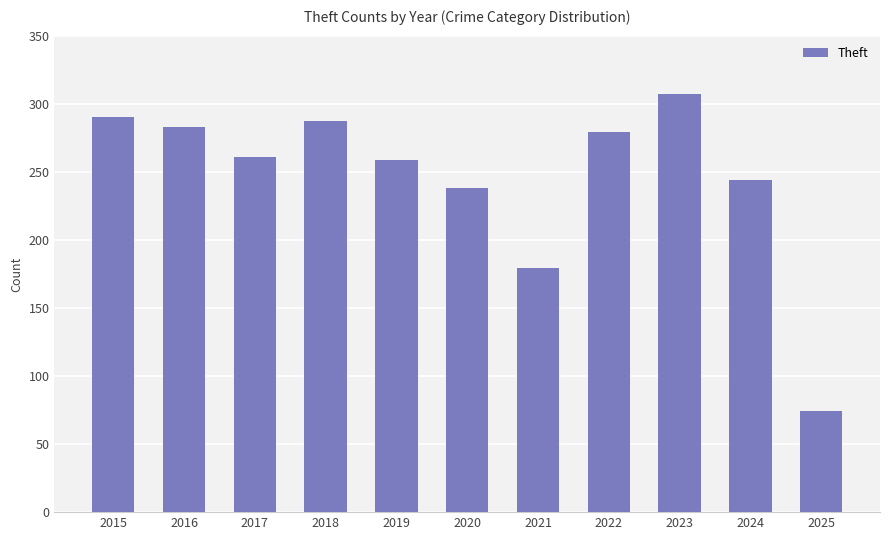

Reading right to left, extract all data points from this chart.

2025=74	2024=244	2023=307	2022=279	2021=179	2020=238	2019=259	2018=287	2017=261	2016=283	2015=290